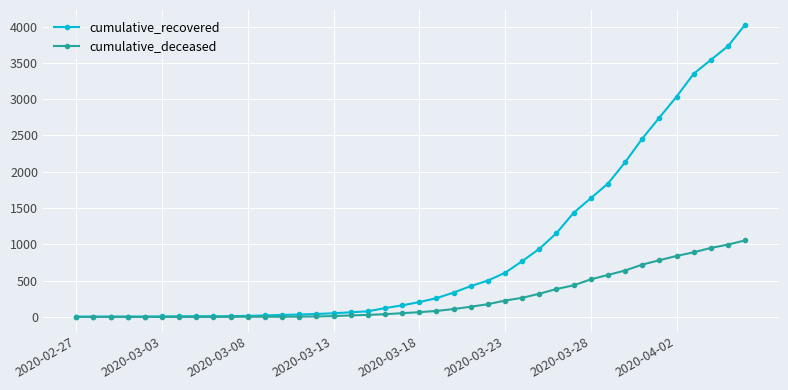

How many distinct data groups are displayed?

2